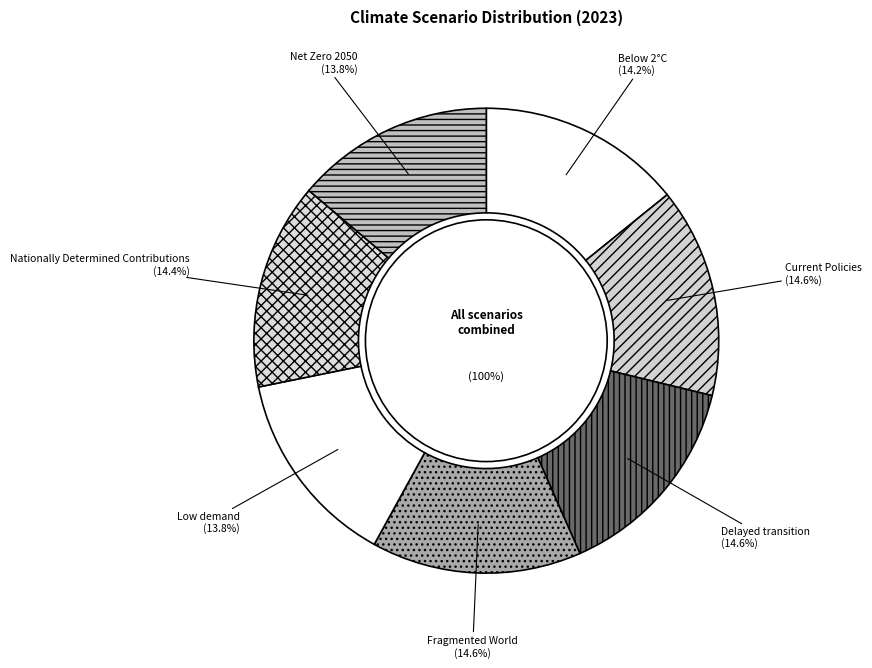

To the nearest percent, what is the average slice percentage?

14%